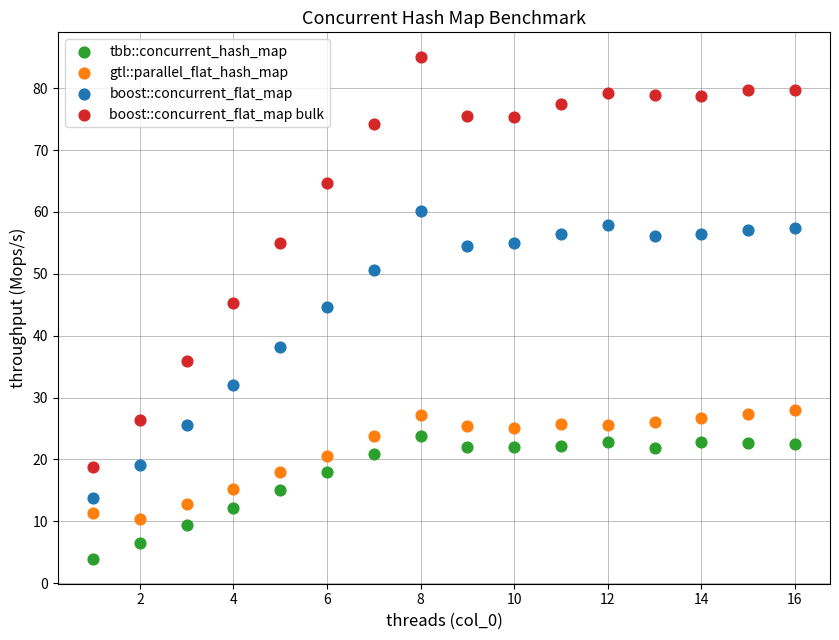

Which series contains the lowest Y value?

tbb::concurrent_hash_map